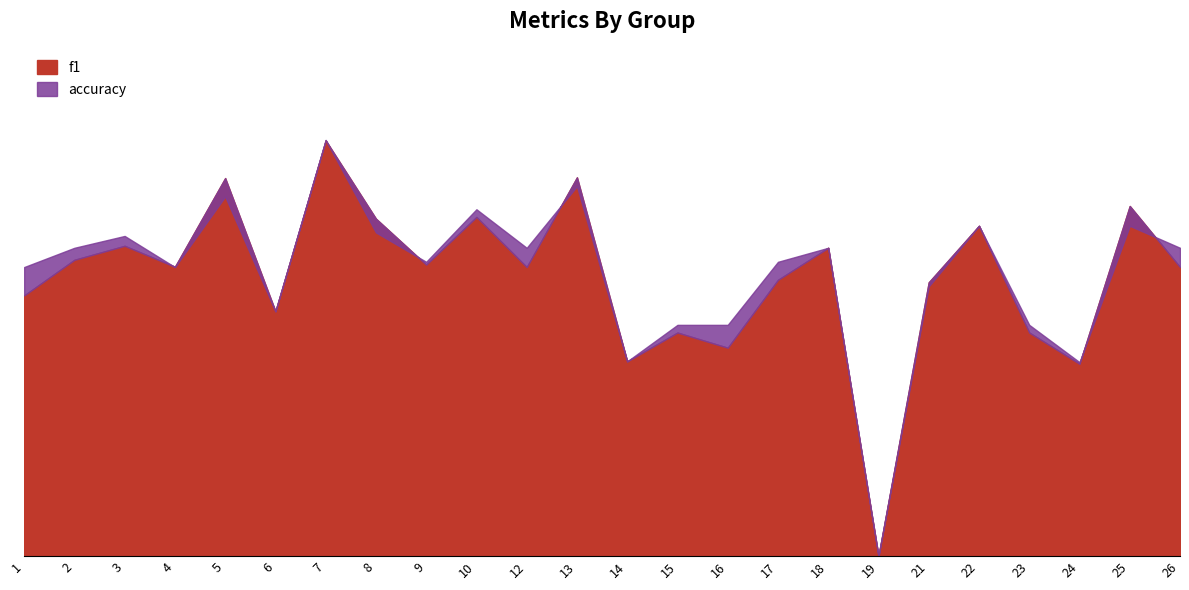

The accuracy series shows 0.6 at 1. True or false?

True